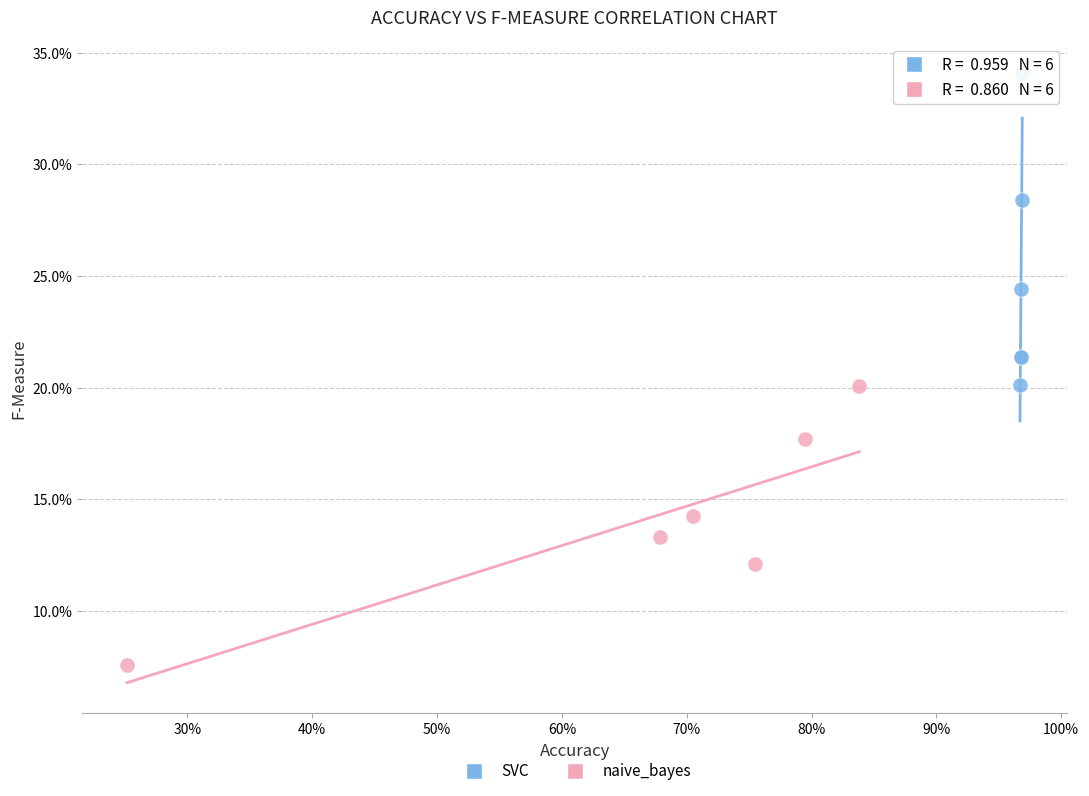

What are all the series names shown in the legend?

SVC, naive_bayes